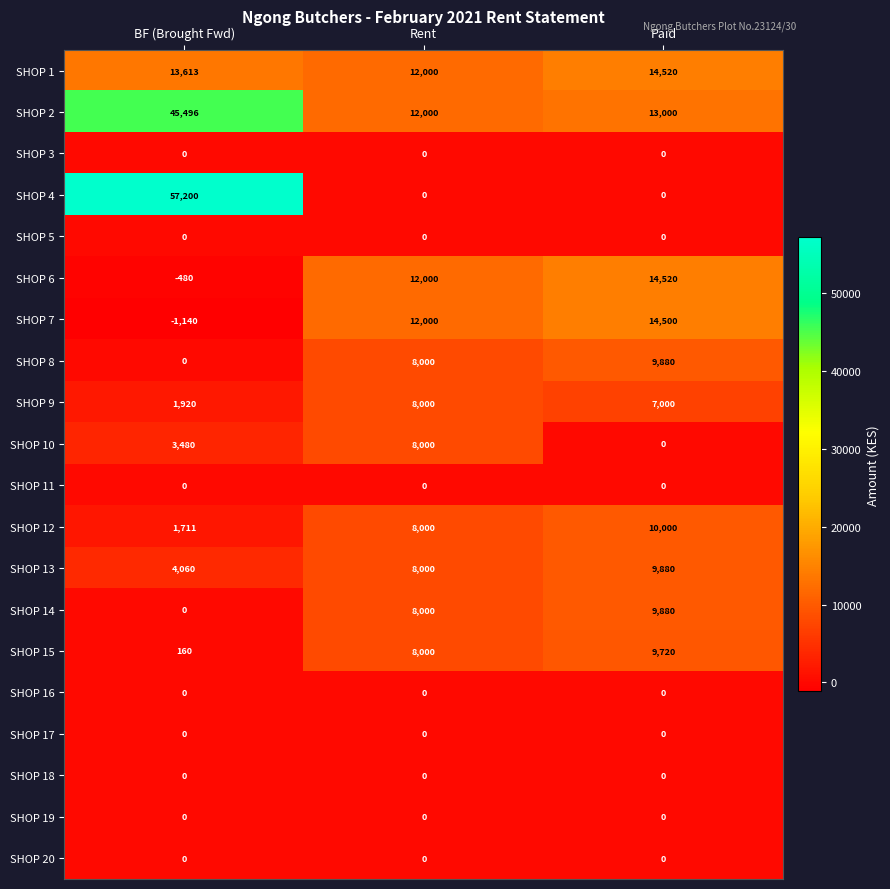

Which series has the largest total across all categories?

SHOP 2